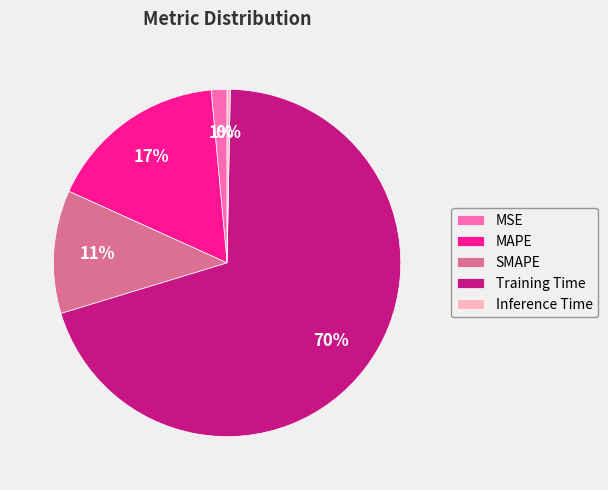

Combined, do SMAPE and Inference Time account for over 50%?

No